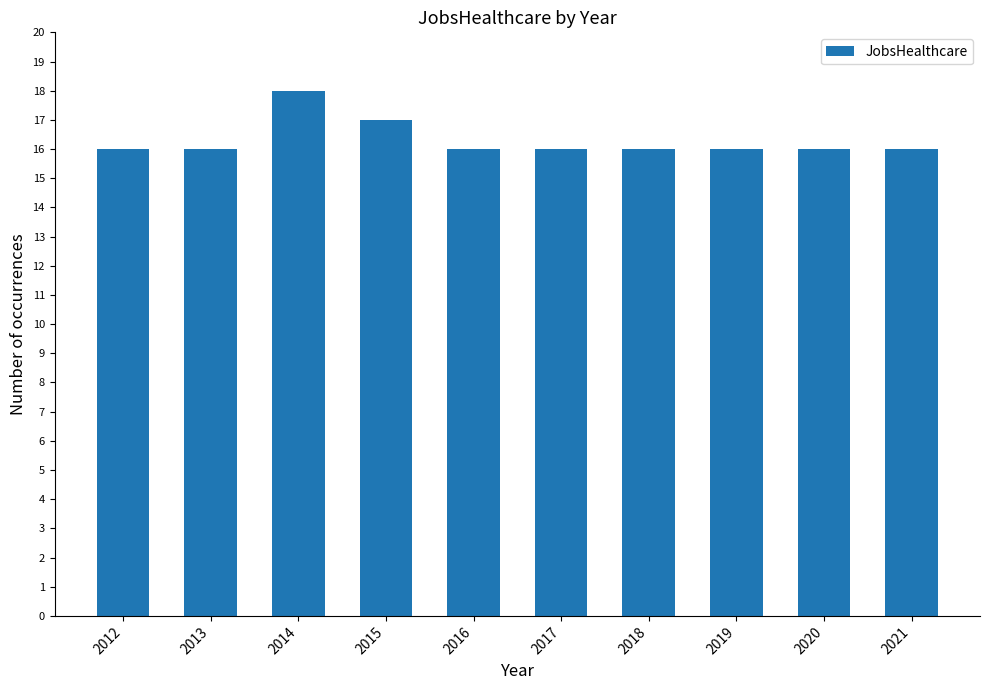

How many bars are there in total?

10